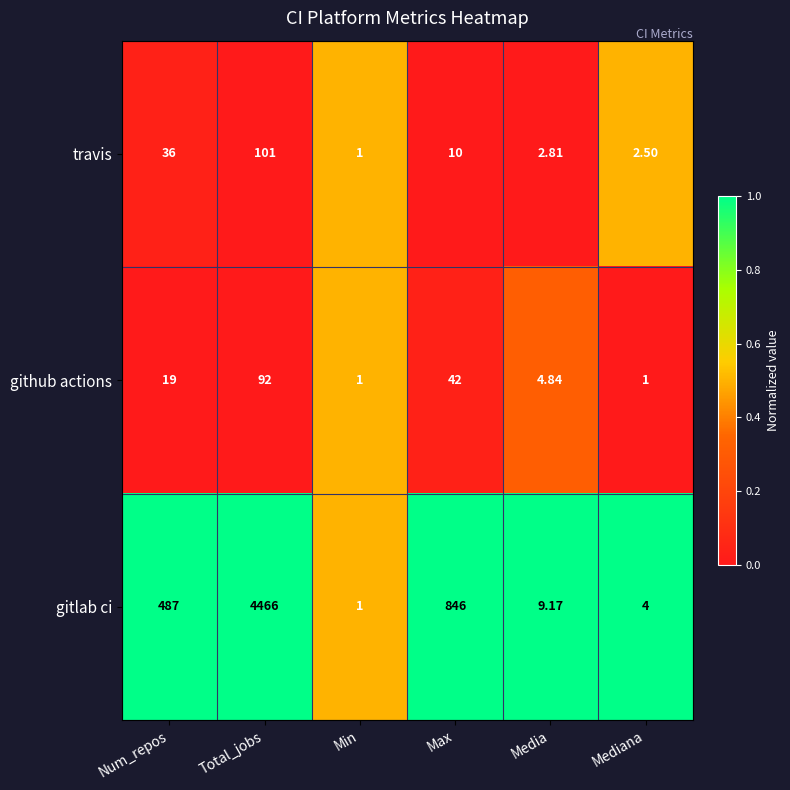

At Media, list the series in order from smallest to largest.

travis, github actions, gitlab ci